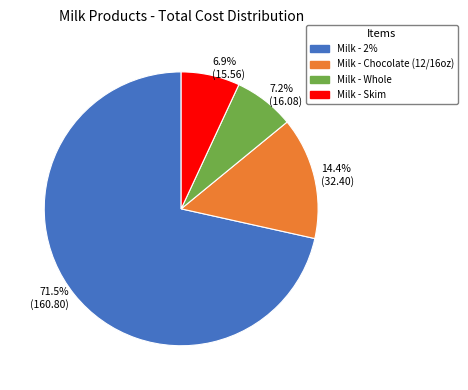

Is there a majority slice in this chart?

Yes